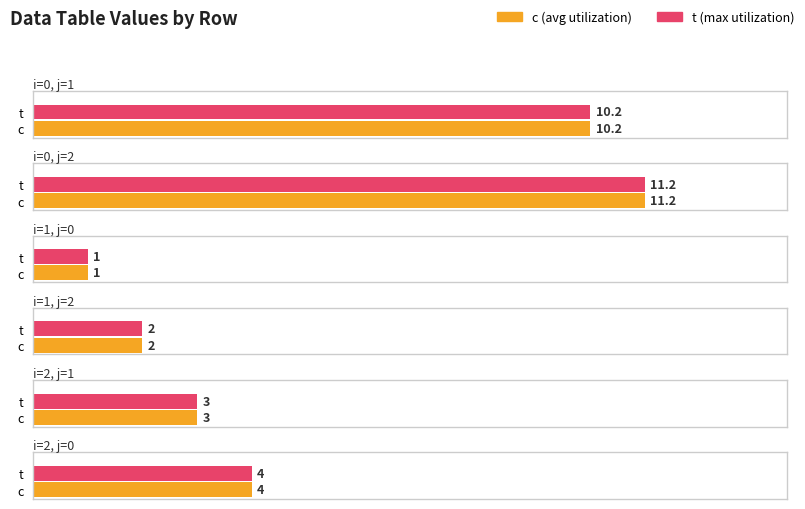

What is the total value across all series at 1?

2.0